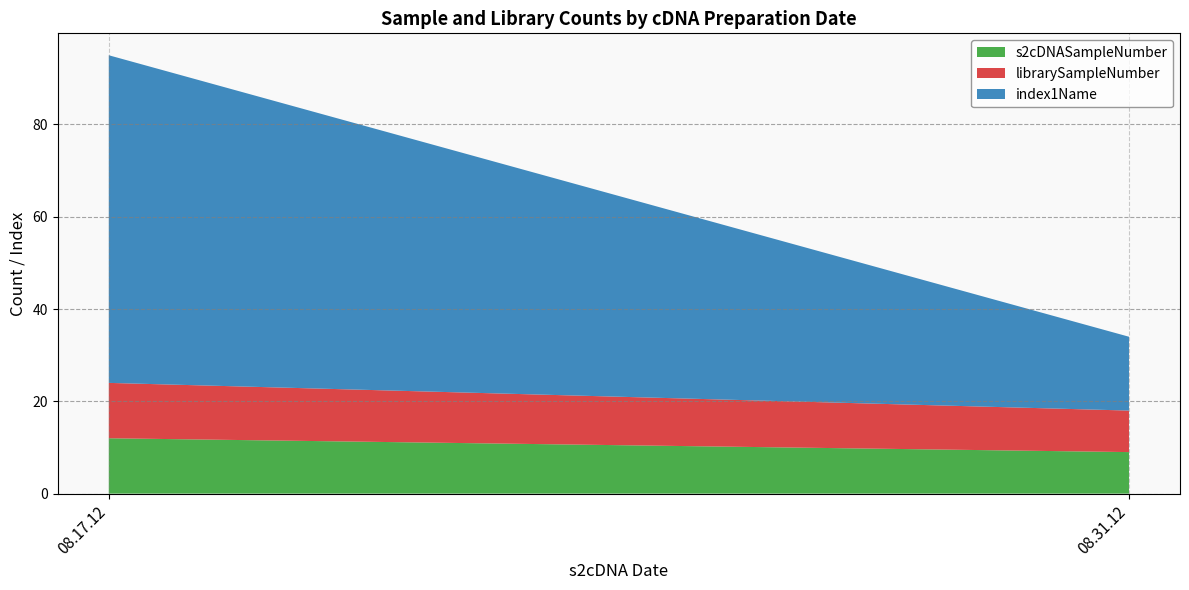

Reading left to right, list all the values displayed in this chart.

s2cDNASampleNumber: 12	9
librarySampleNumber: 12	9
index1Name: 71	16